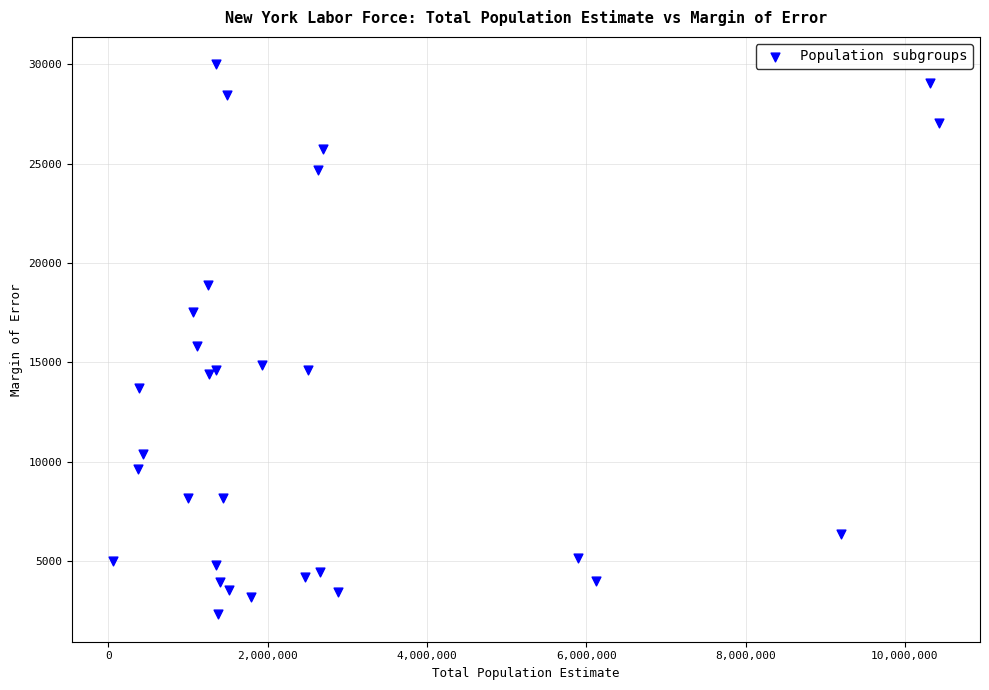

What Y value in the scatter plot is closest to 16163?

15849